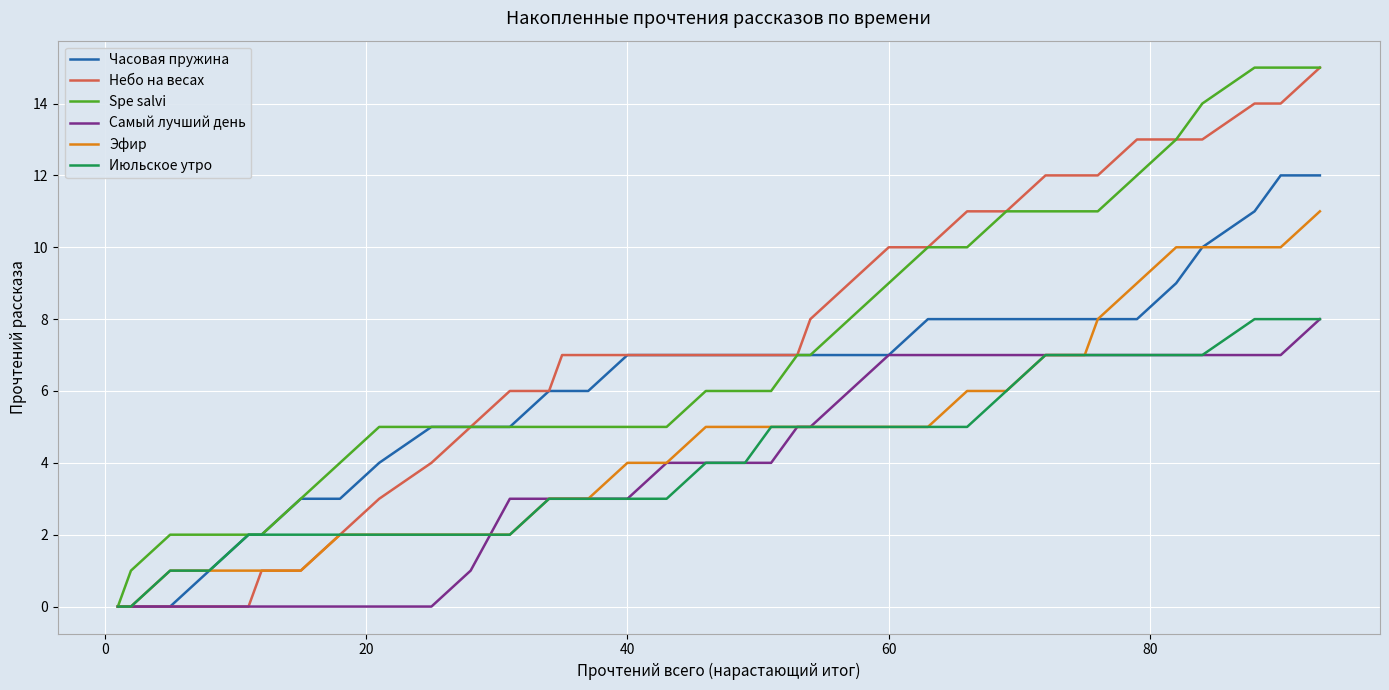

What is the highest value of the Spe salvi series?

15